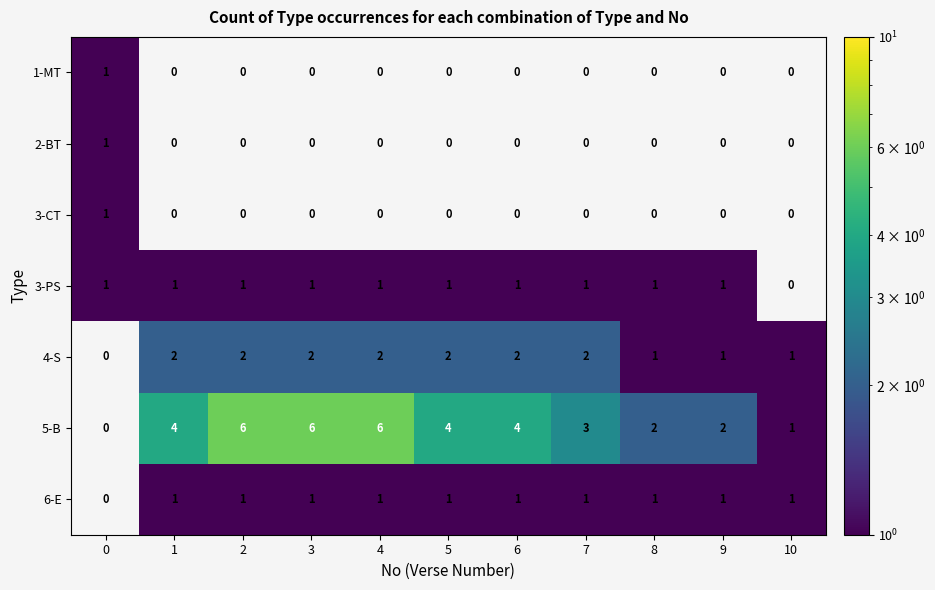

What is the sum of the 4-S values at 3 and 4?

4